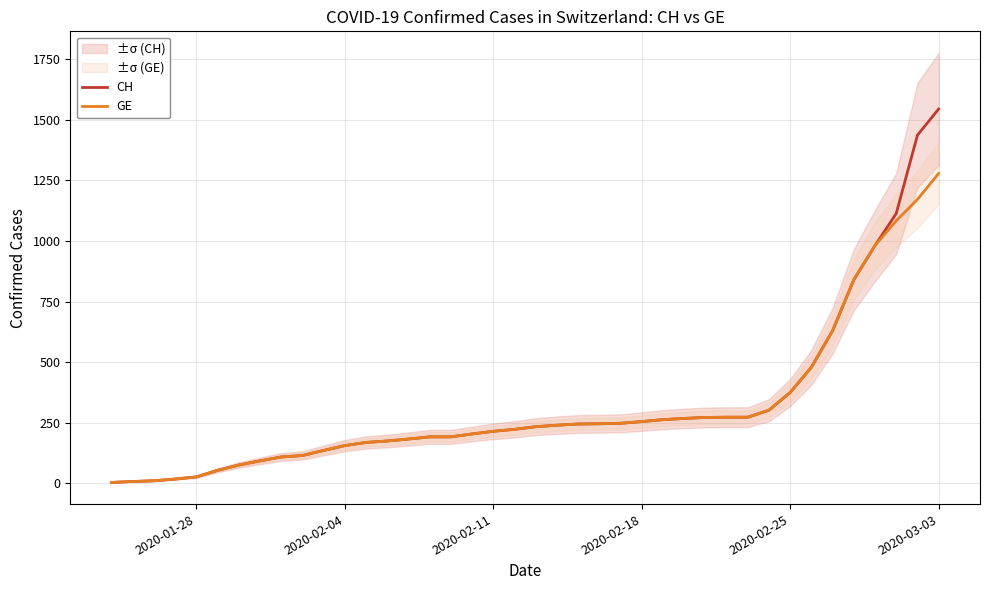

The value of GE at 2020-03-03 is 431. True or false?

False